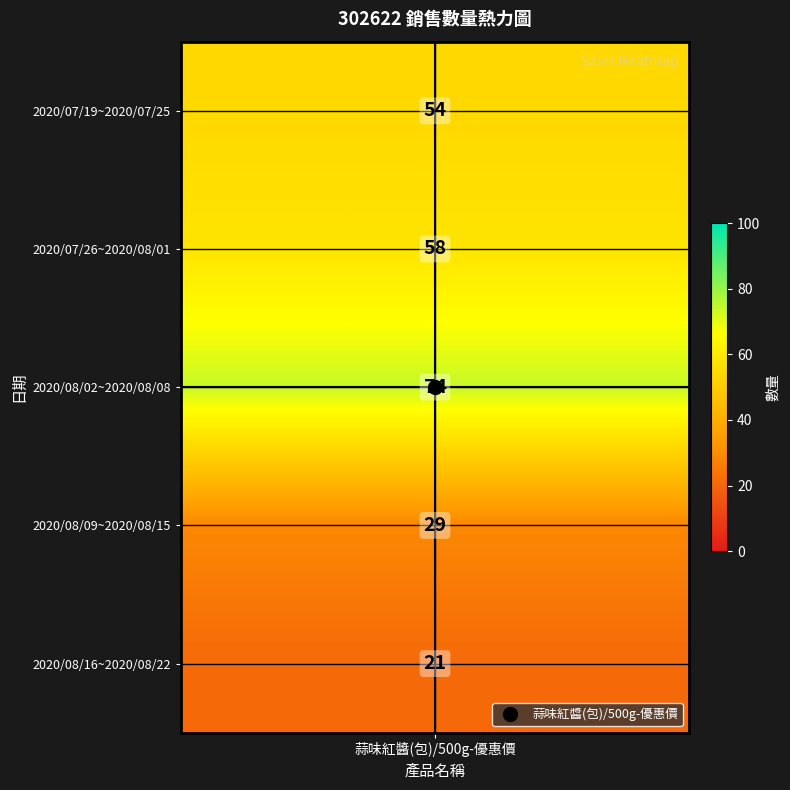

The chart shows a value of 128 at 2020/08/02~2020/08/08. True or false?

False